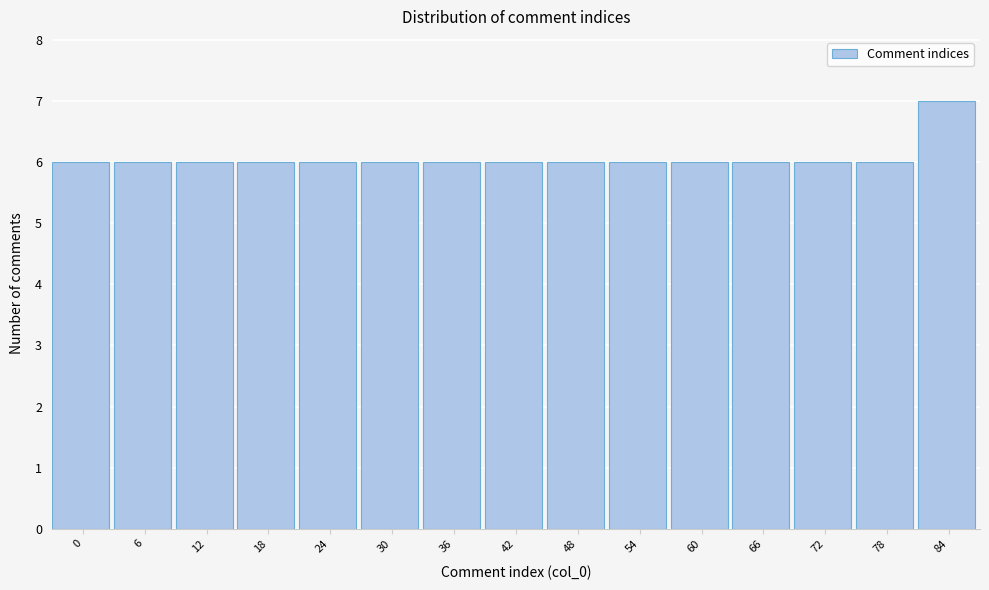

Reading left to right, transcribe all the data shown in this chart.

6	6	6	6	6	6	6	6	6	6	6	6	6	6	7